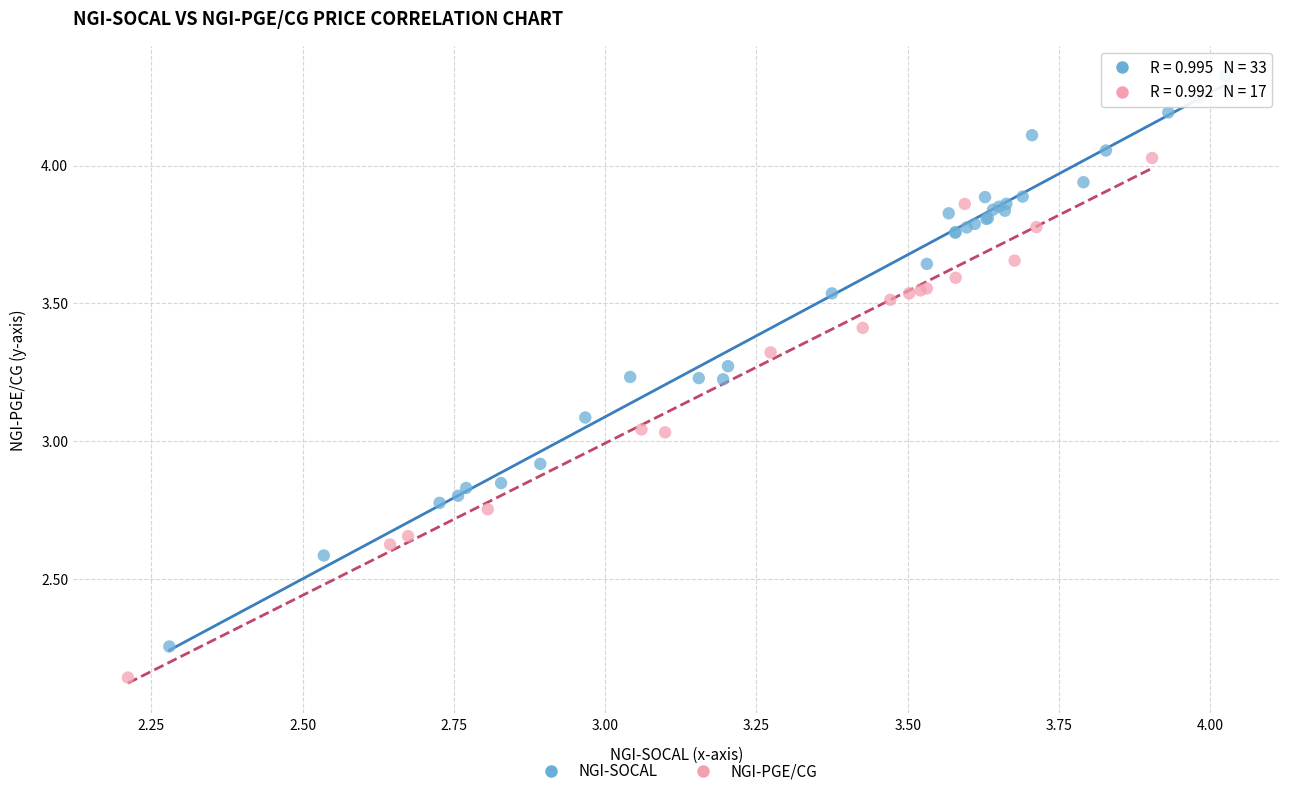

Which series contains the lowest Y value?

NGI-PGE/CG